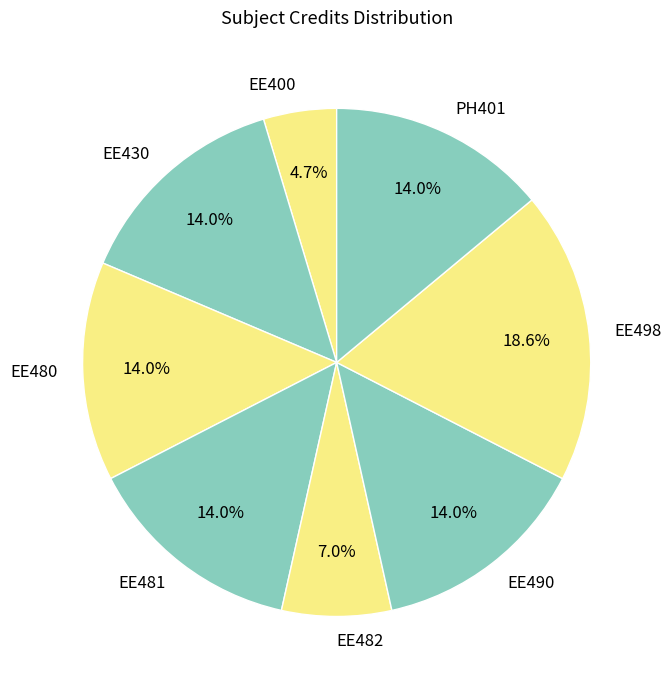

Is it true that EE481 is 14% of the pie?

True